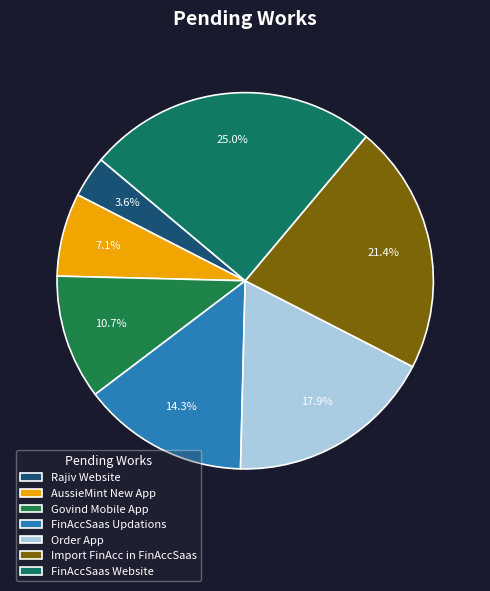

What is the ratio of the value at FinAccSaas Updations to the value at Order App?

0.8